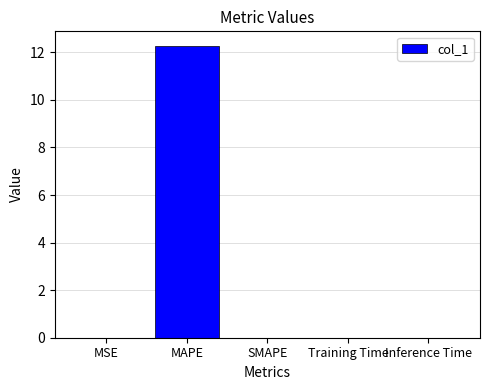

What is the sum of all values?

12.3